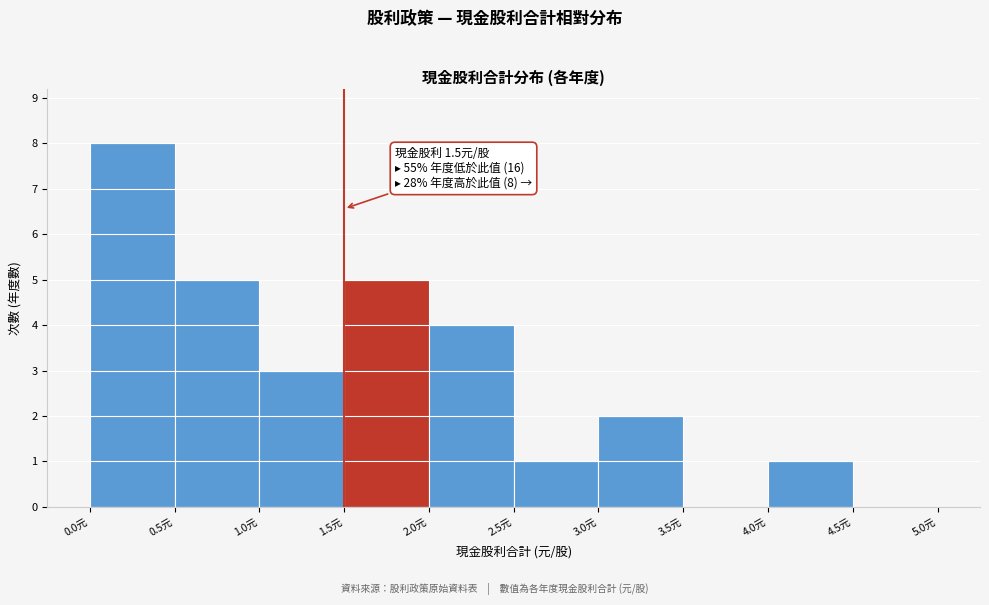

Over which range of the x-axis is the bar tallest?

0.0 to 0.5